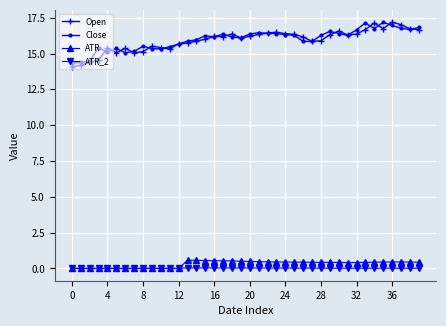

Which series has the largest range (max minus min)?

Open